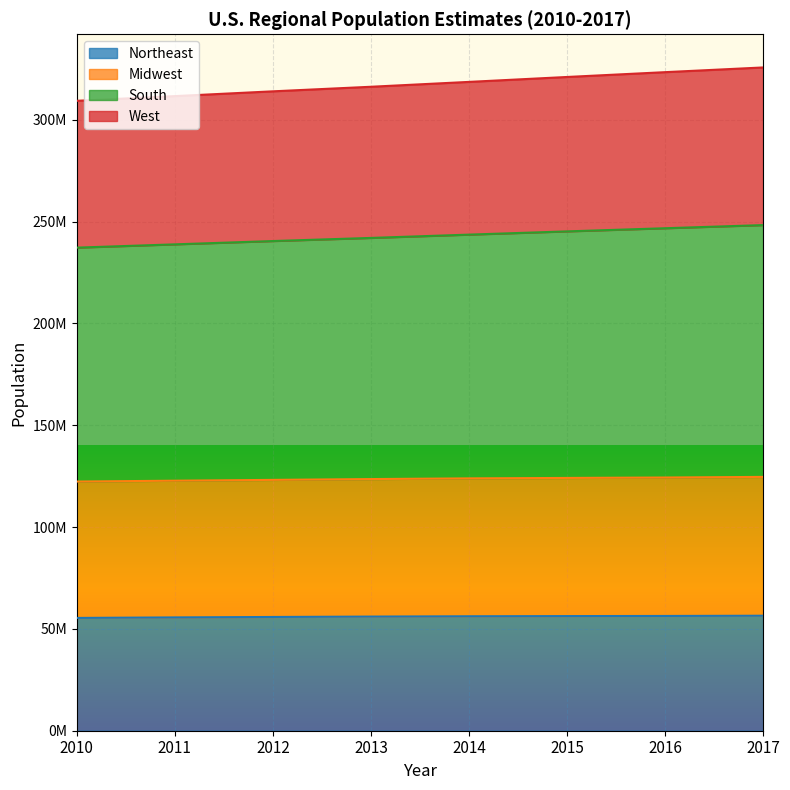

True or false: Midwest and South cross at least once.

False